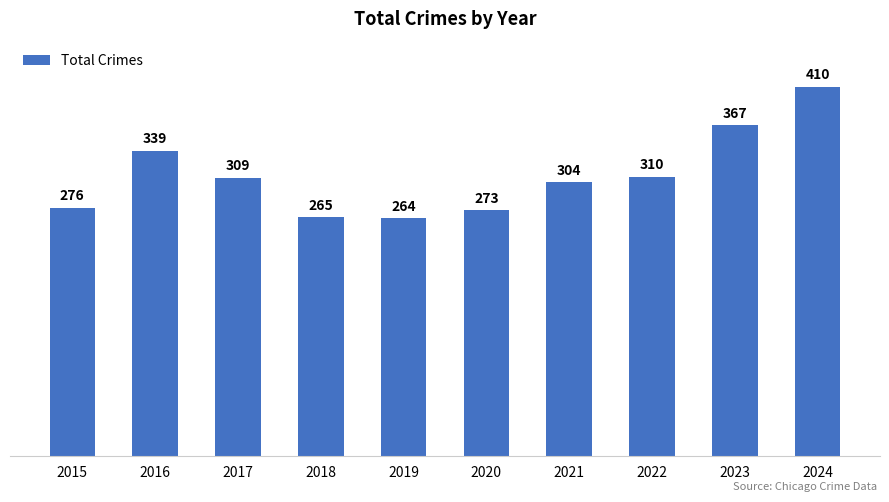

List the labels in order of value, largest first.

2024, 2023, 2016, 2022, 2017, 2021, 2015, 2020, 2018, 2019